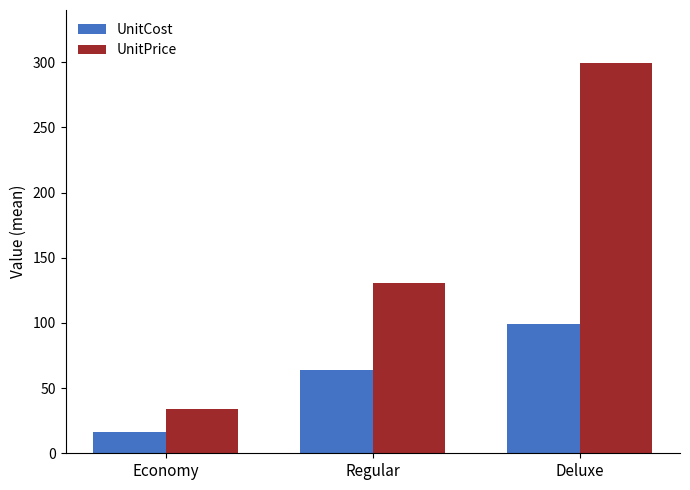

What is the maximum value shown in the chart?

299.2